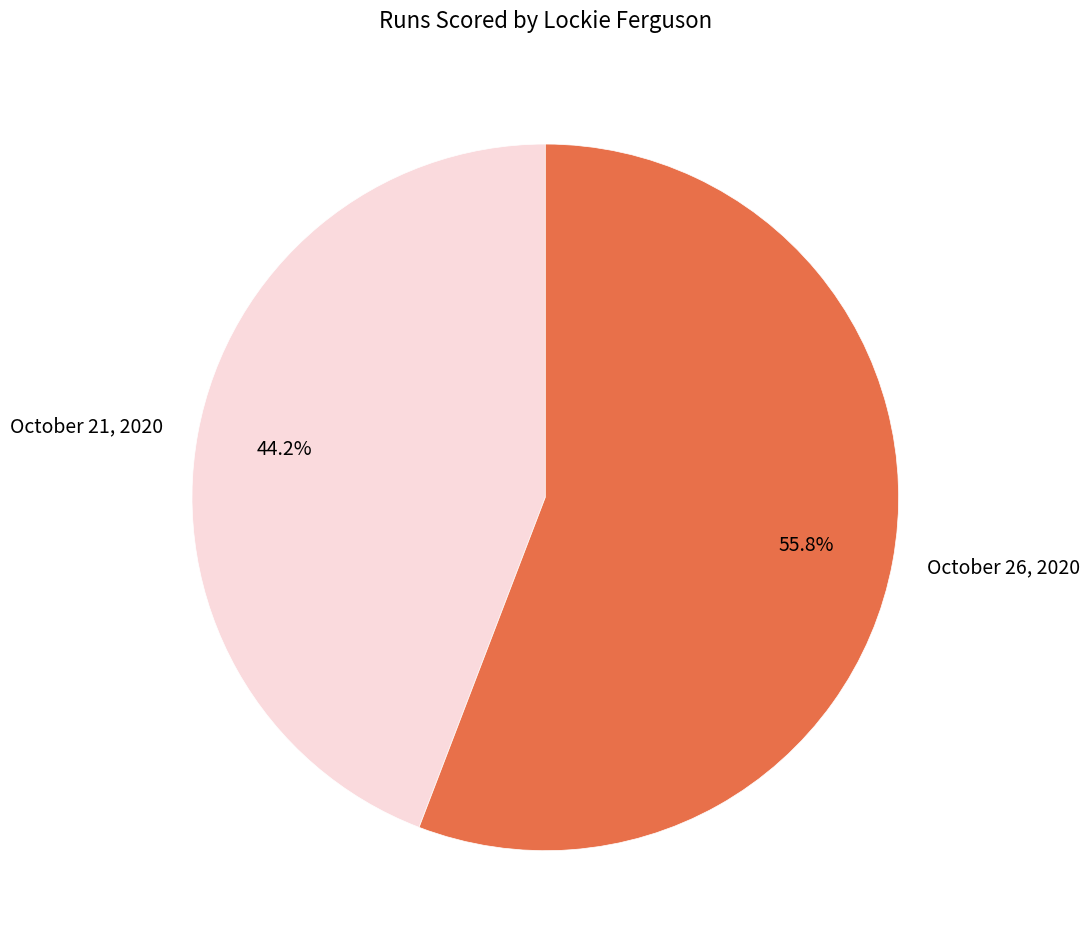

Count the number of slices in the pie.

2